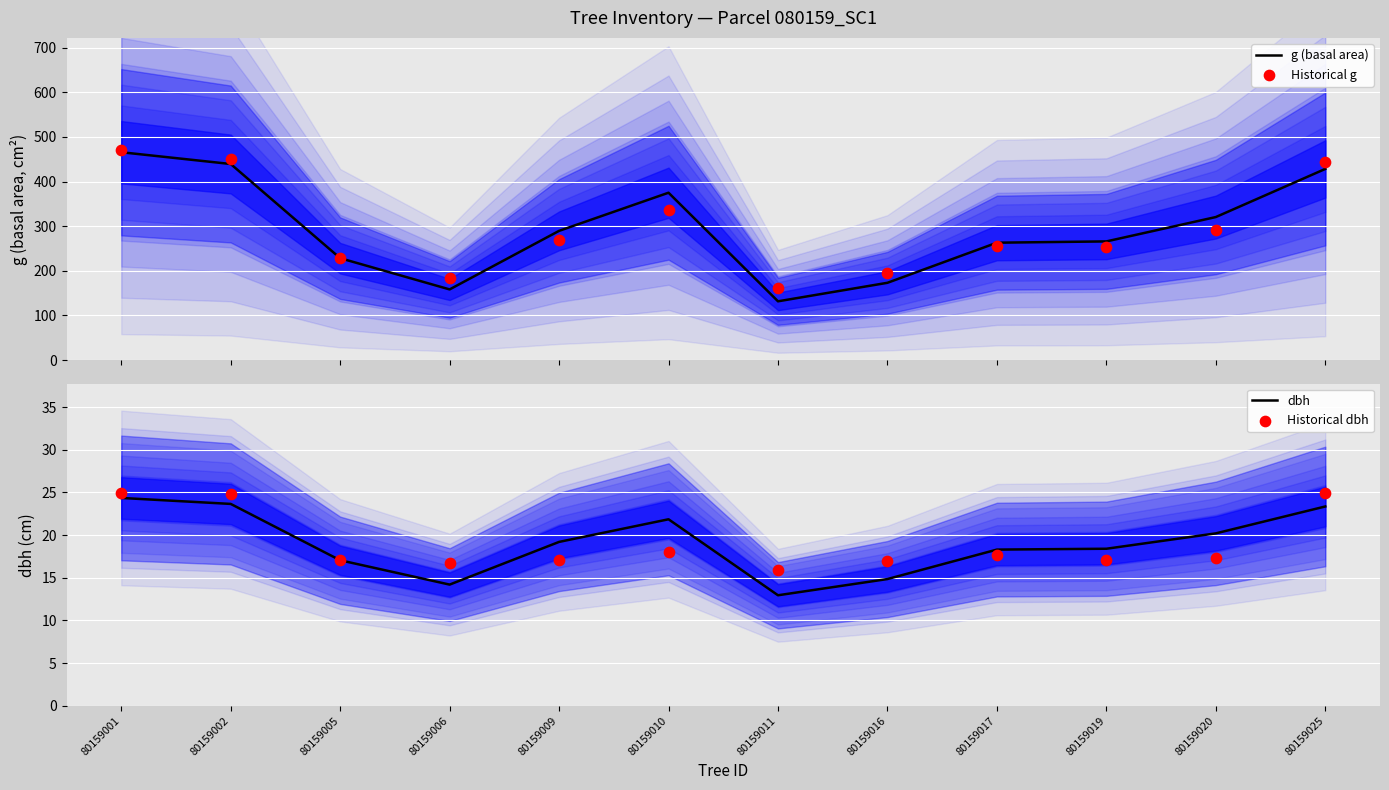

Which series has the largest Y range (max minus min)?

g (basal area)